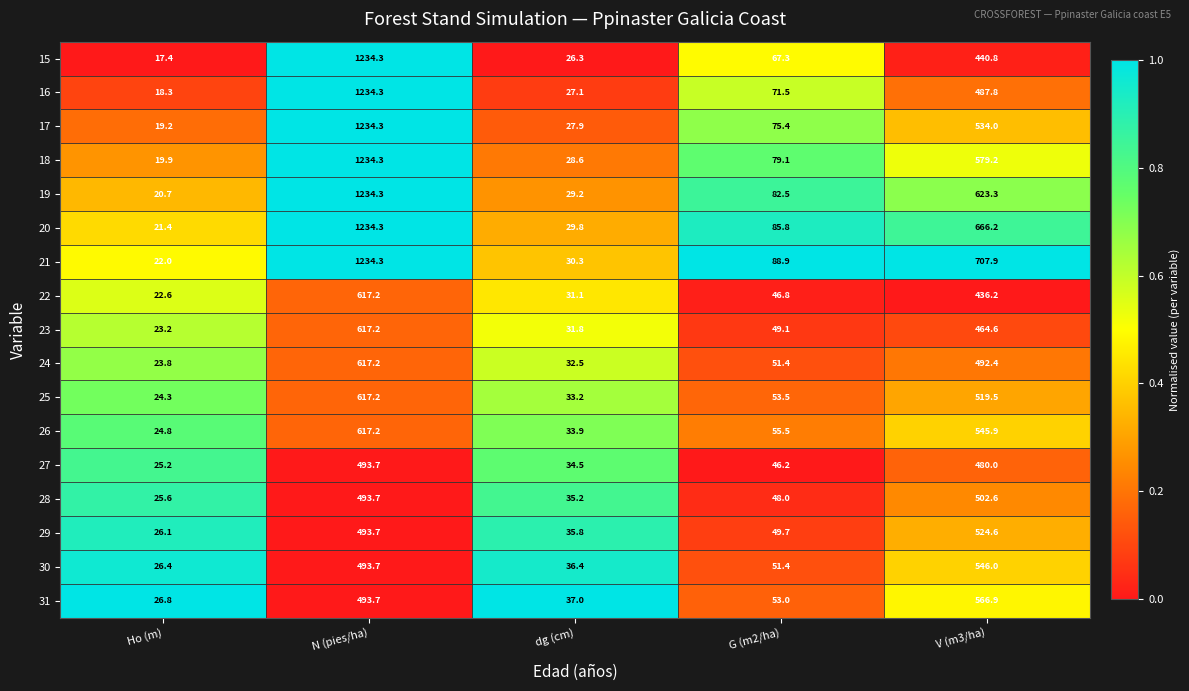

Rank the series at Ho (m) from lowest to highest value.

15, 16, 17, 18, 19, 20, 21, 22, 23, 24, 25, 26, 27, 28, 29, 30, 31